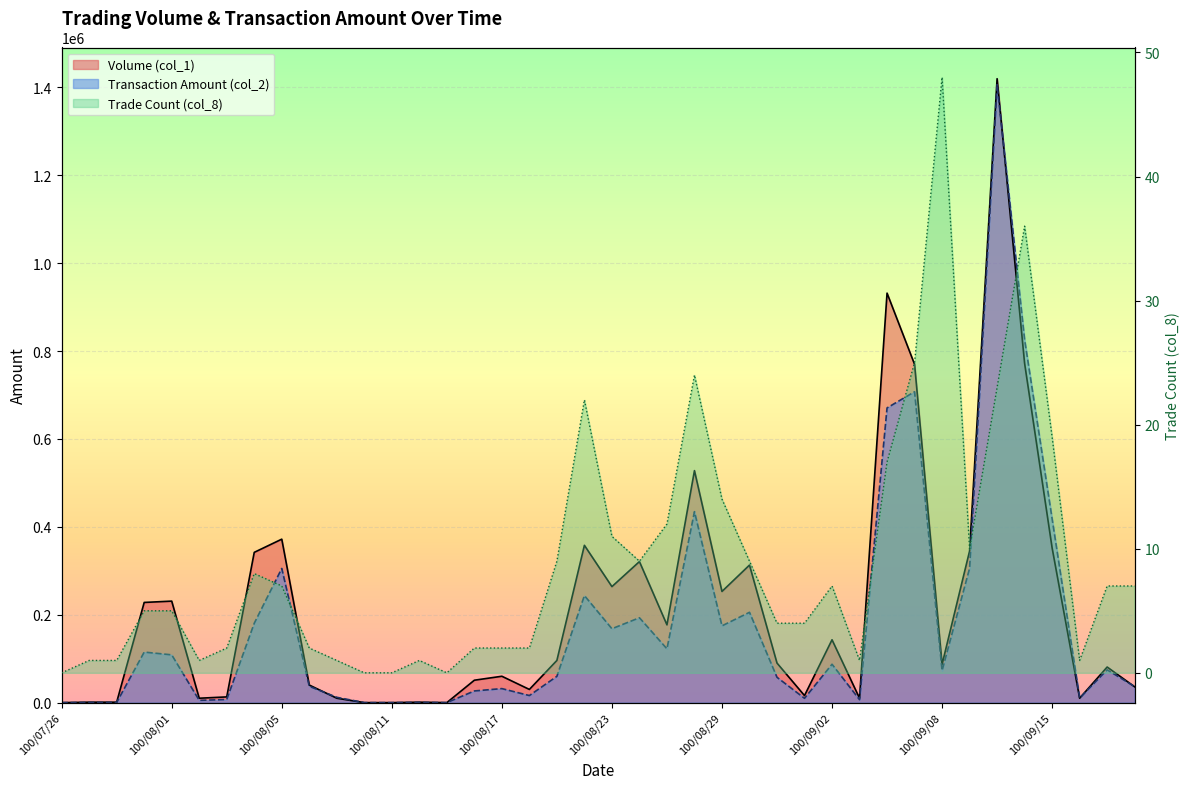

How many distinct data groups are displayed?

3